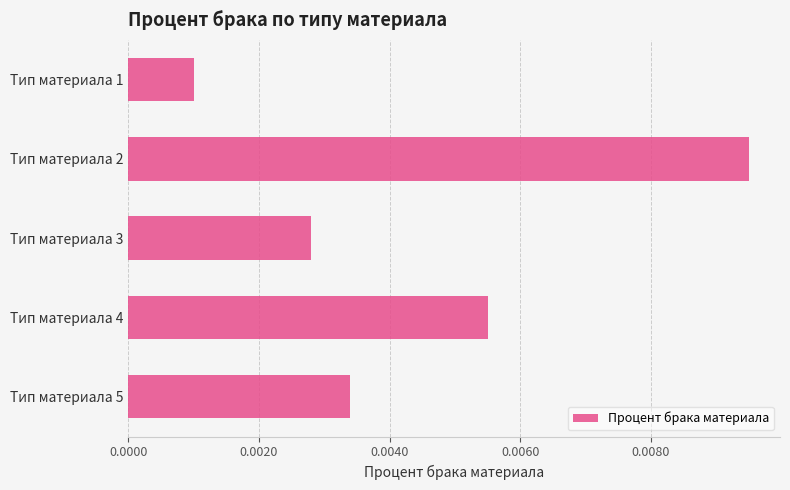

Where is the data nearest to the value 0?

Тип материала 1